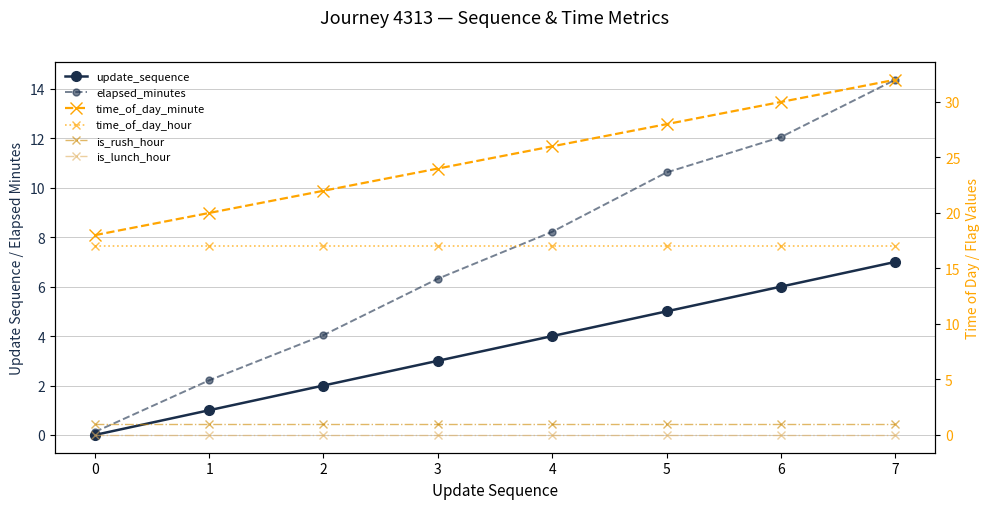

True or false: is_lunch_hour and time_of_day_hour intersect in this chart.

False